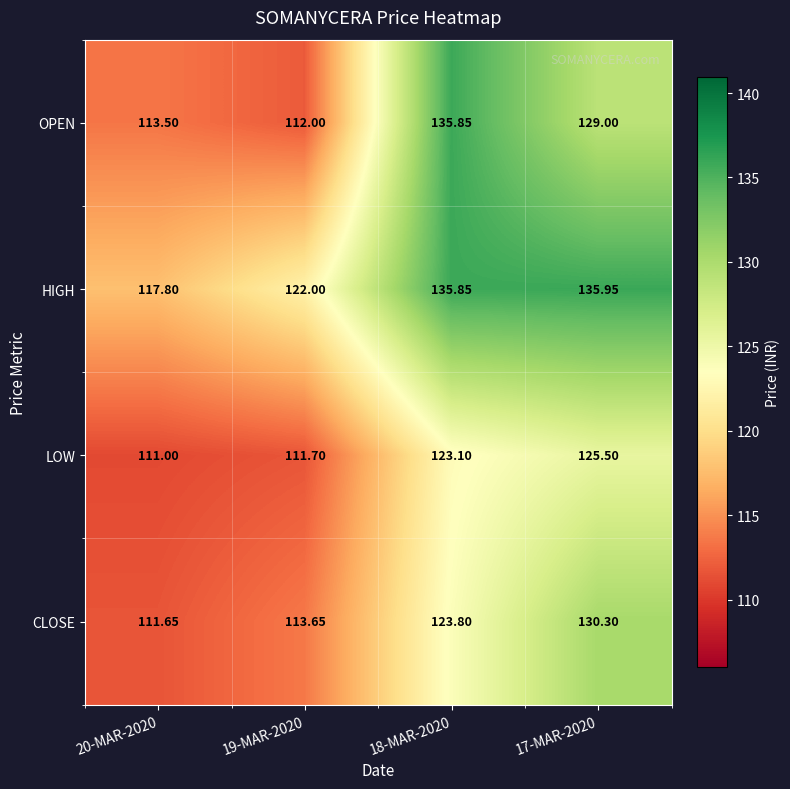

What is the spread (max minus min) of values at 19-MAR-2020?

10.3